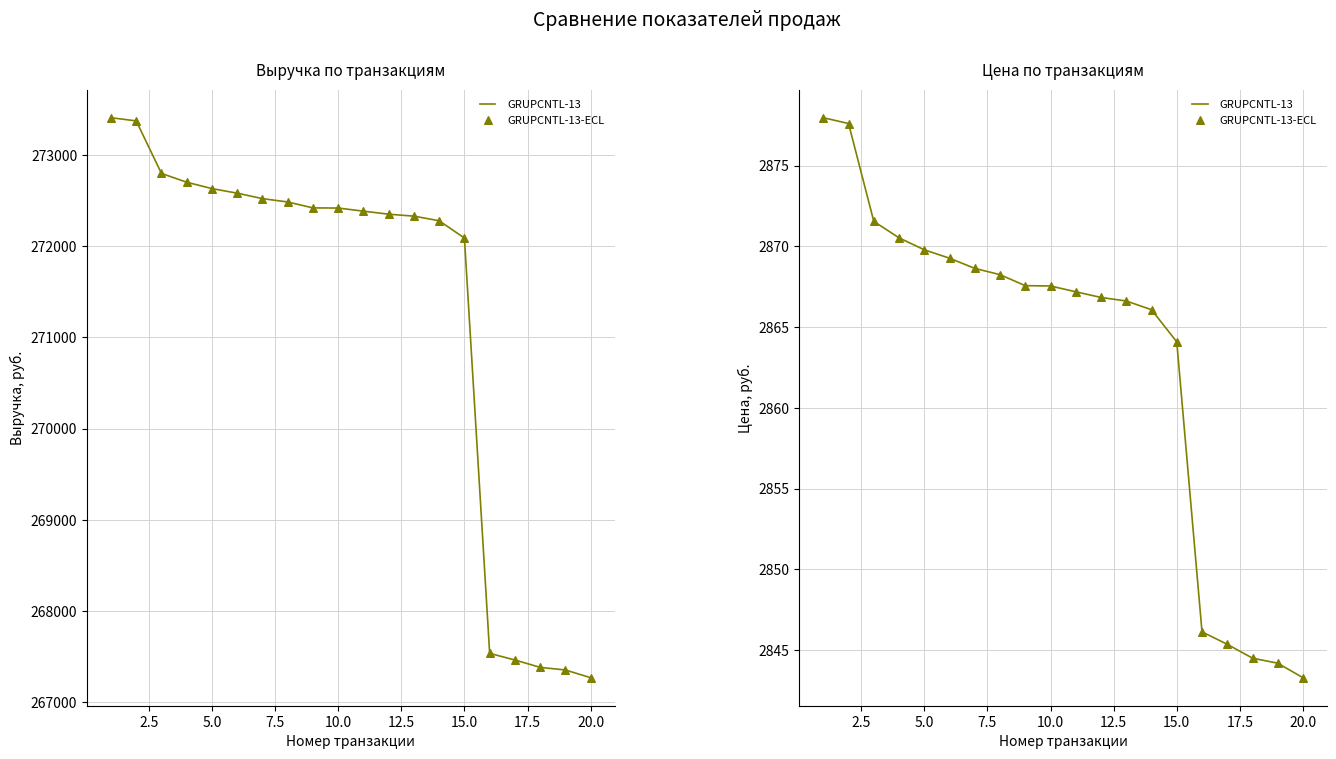

What are all the series names shown in the legend?

GRUPCNTL-13, GRUPCNTL-13-ECL